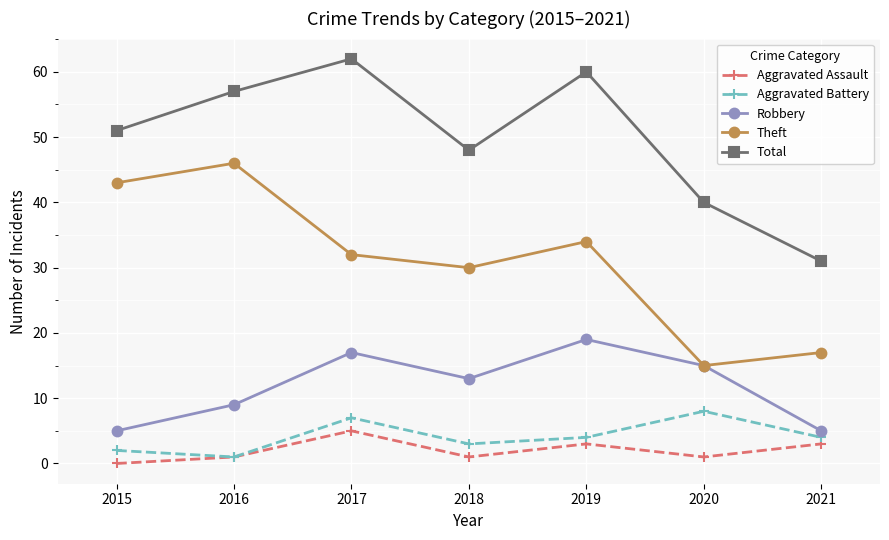

Reading right to left, what are all the values shown in this chart?

Aggravated Assault: 2021=3	2020=1	2019=3	2018=1	2017=5	2016=1	2015=0
Aggravated Battery: 2021=4	2020=8	2019=4	2018=3	2017=7	2016=1	2015=2
Robbery: 2021=5	2020=15	2019=19	2018=13	2017=17	2016=9	2015=5
Theft: 2021=17	2020=15	2019=34	2018=30	2017=32	2016=46	2015=43
Total: 2021=31	2020=40	2019=60	2018=48	2017=62	2016=57	2015=51